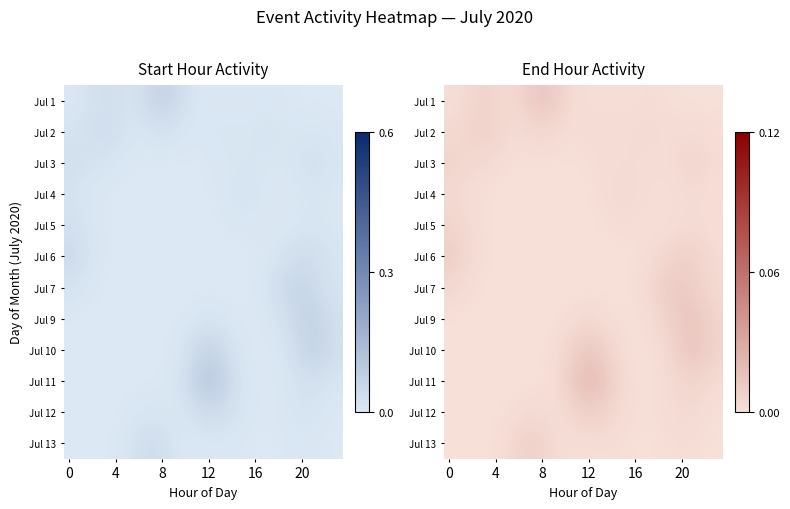

The Jul 10 series shows 0.0 at 8. True or false?

False